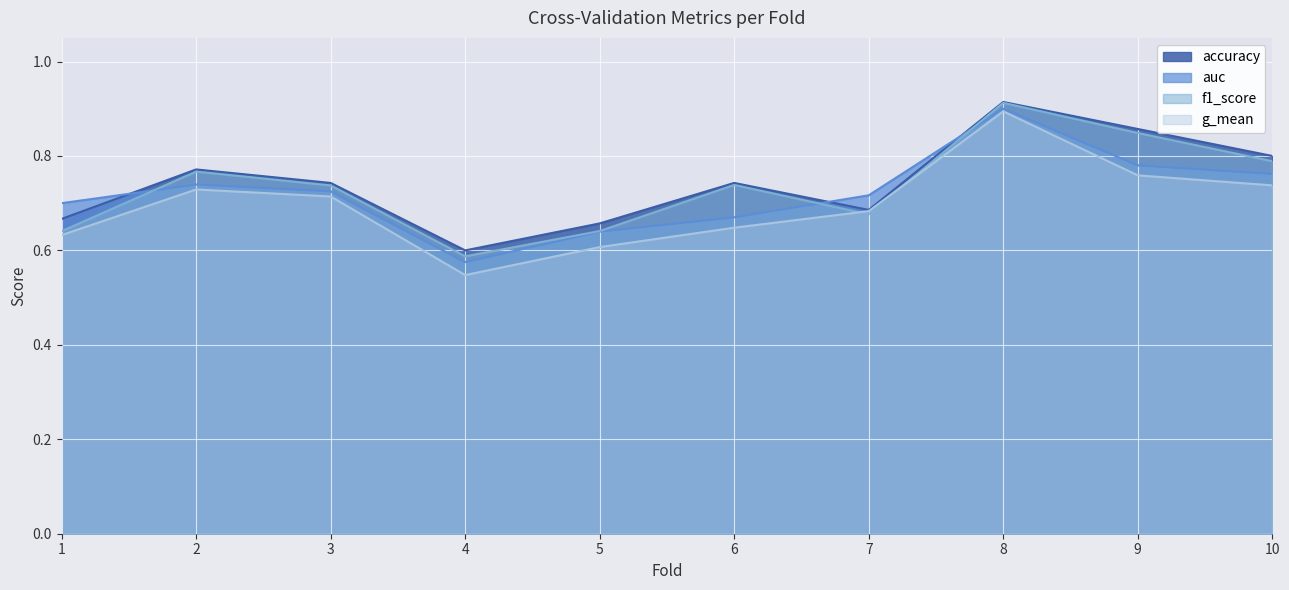

Which series has the largest total across all categories?

accuracy